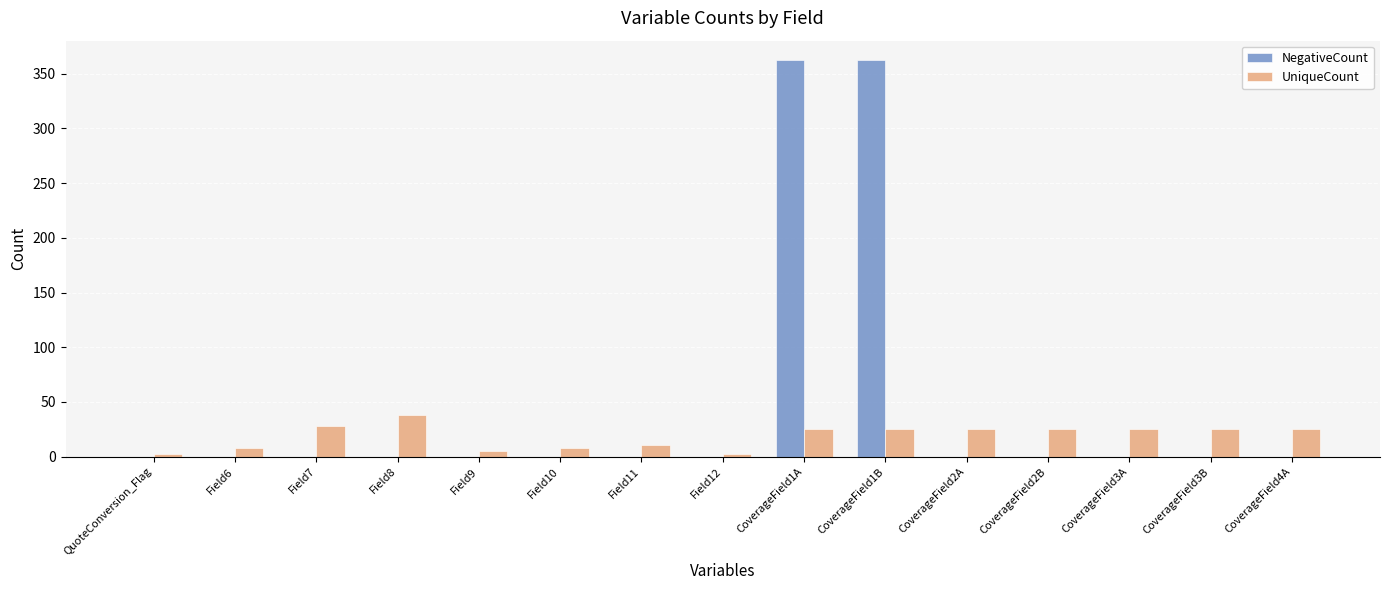

Which series has the largest total across all categories?

NegativeCount